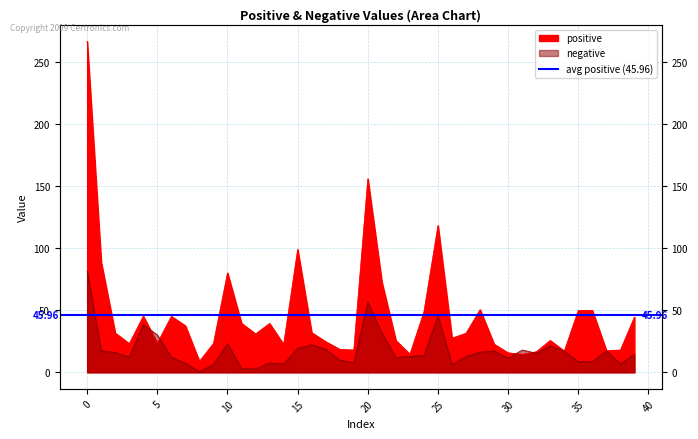

How many distinct data groups are displayed?

2